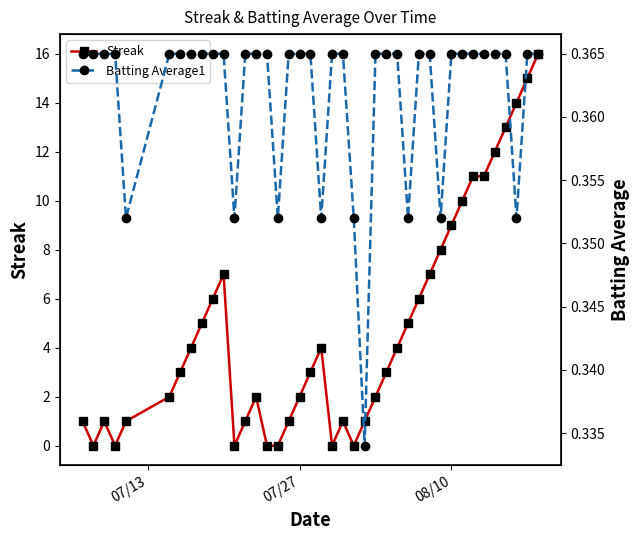

Which series has the largest range (max minus min)?

Streak